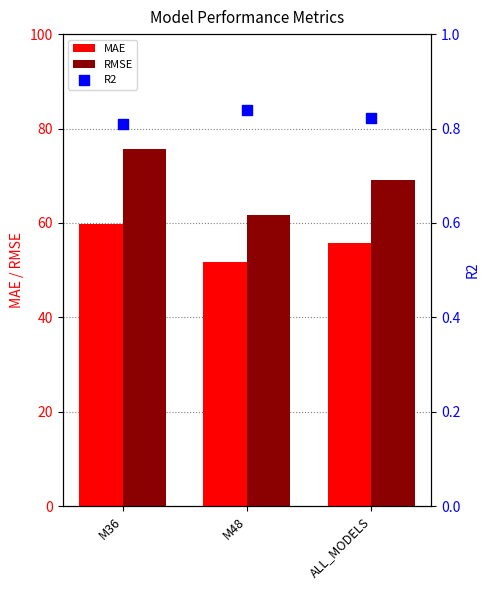

At which category is the sum across all series the highest?

M36